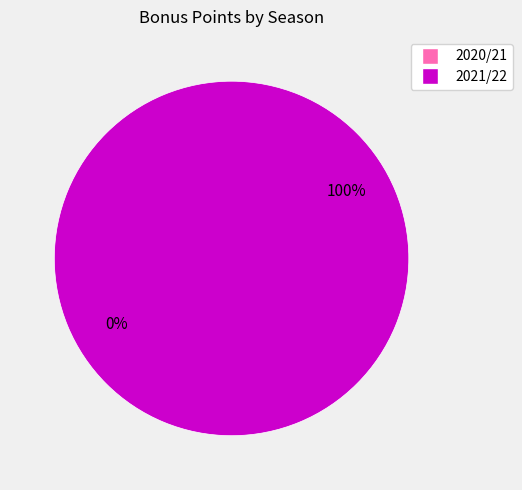

To the nearest percent, what percentage of the pie is 2021/22?

100%